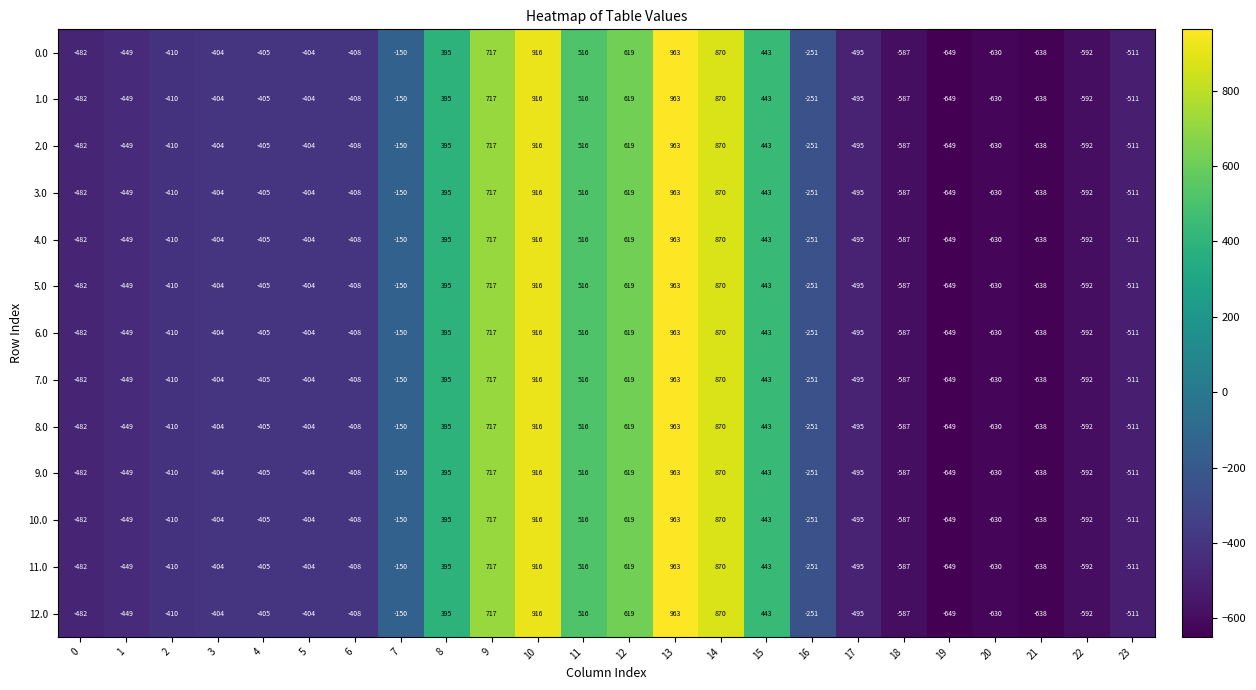

What is the sum of all 4.0 values?

-2026